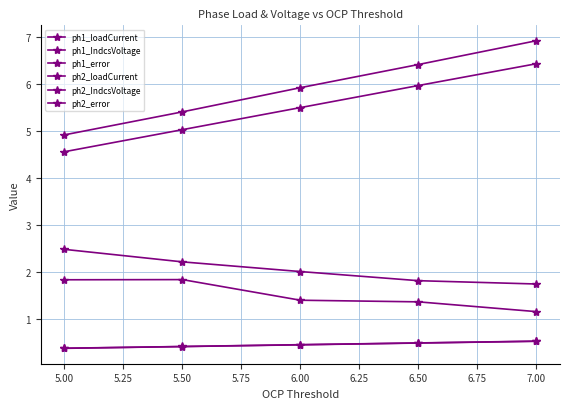

How many data points in ph2_error are less than 2?

2